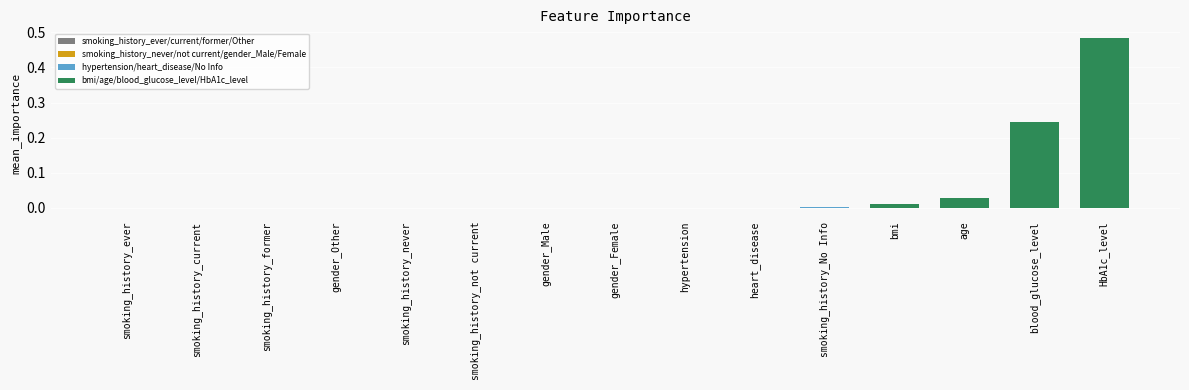

Which category has the highest value across all series?

HbA1c_level